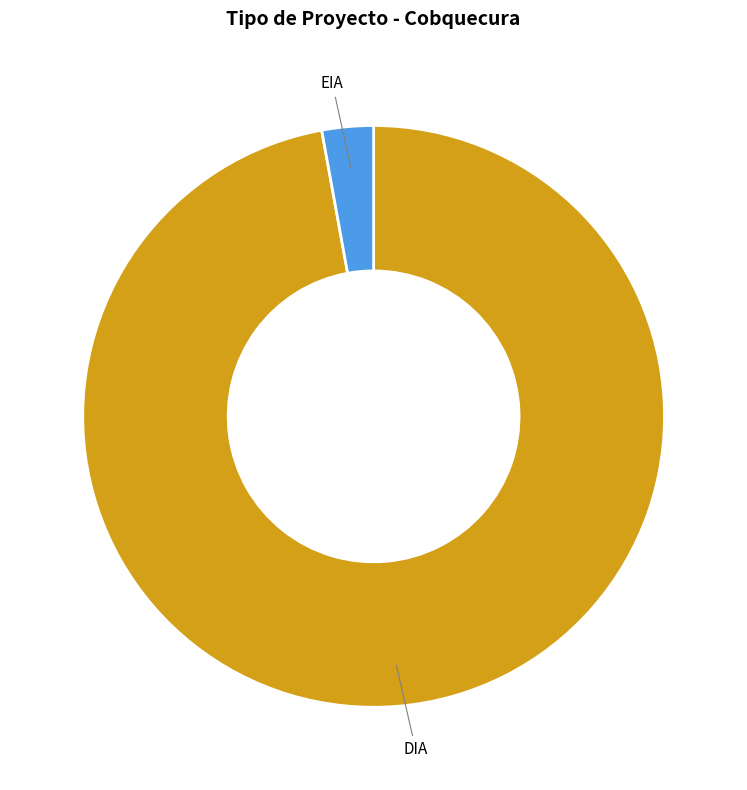

Does EIA represent more than half of the total?

No